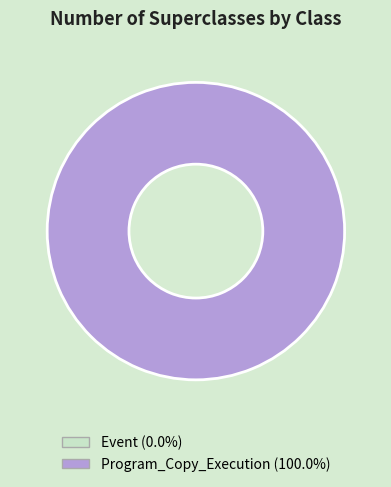

What is the majority slice?

Program_Copy_Execution